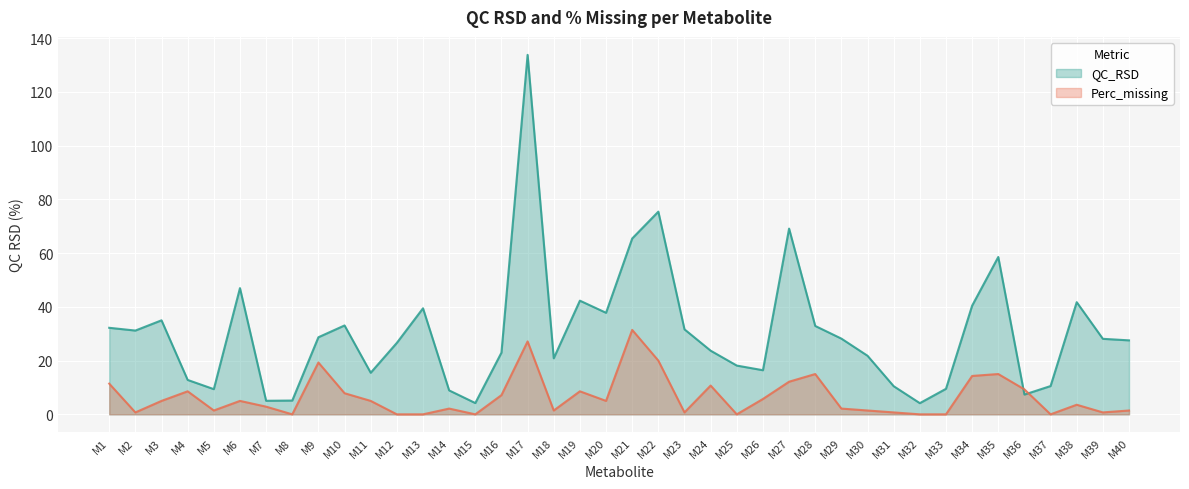

Rank the categories by QC_RSD value from highest to lowest.

M17, M22, M27, M21, M35, M6, M19, M38, M34, M13, M20, M3, M10, M28, M1, M23, M2, M9, M29, M39, M40, M12, M24, M16, M30, M18, M25, M26, M11, M4, M37, M31, M33, M5, M14, M36, M8, M7, M15, M32